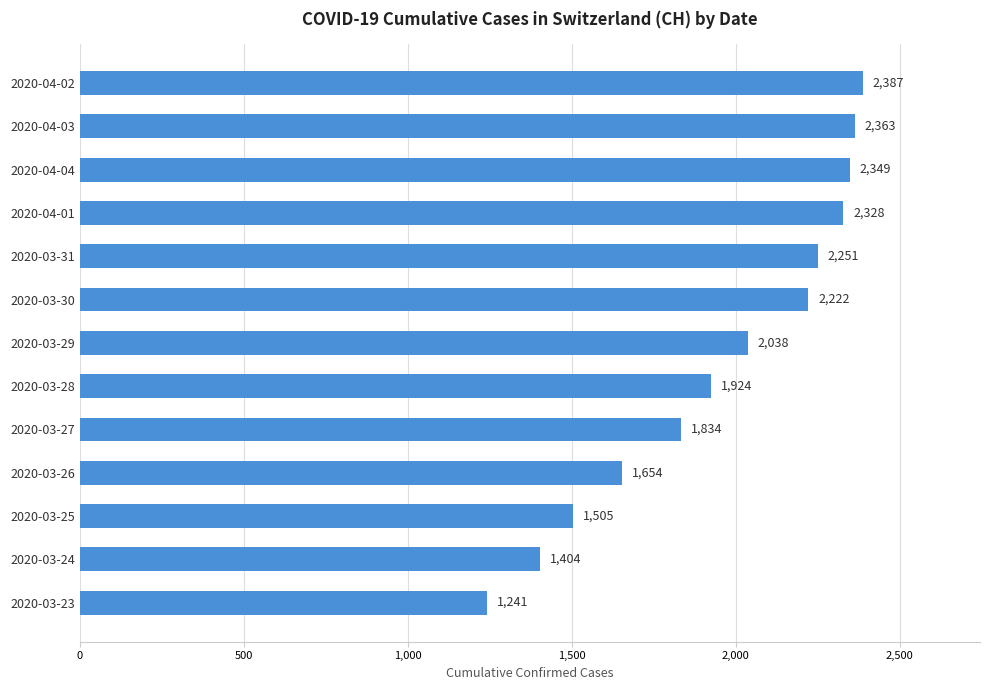

True or false: the data shows 1404 at 2020-03-24.

True